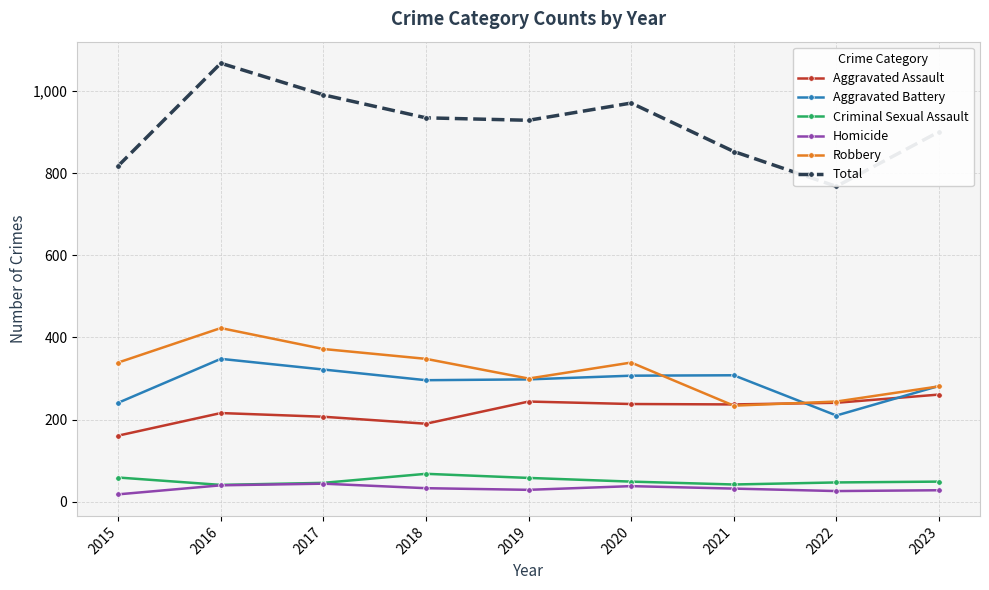

What is the difference between the maximum and second lowest values in the Homicide series?

18